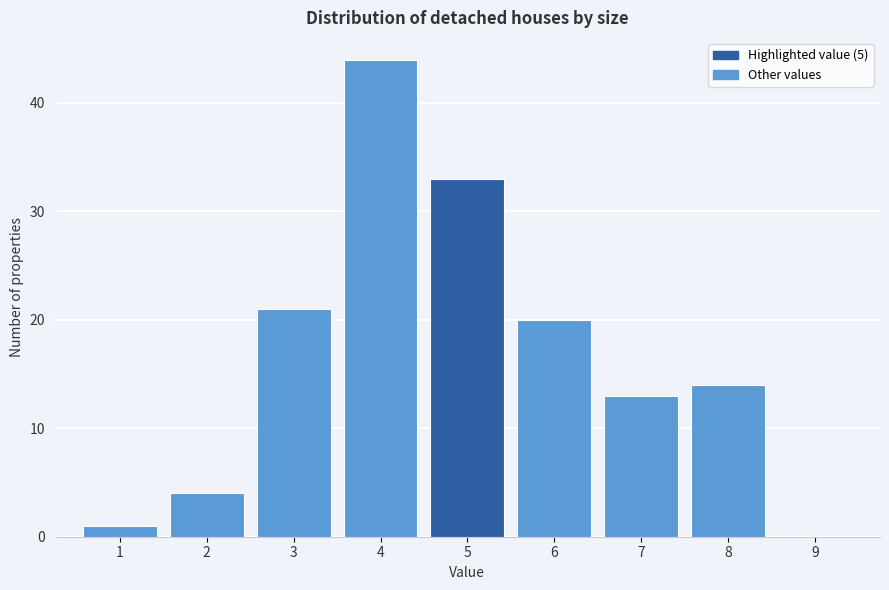

Reading left to right, list every bar in this chart as the range it spans on the x-axis followed by its height. The values are not printed on the chart, so give them approximately, as read against the axis.

0.5 to 1.5: 1
1.5 to 2.5: 4
2.5 to 3.5: 21
3.5 to 4.5: 44
4.5 to 5.5: 33
5.5 to 6.5: 20
6.5 to 7.5: 13
7.5 to 8.5: 14
8.5 to 9.5: 0